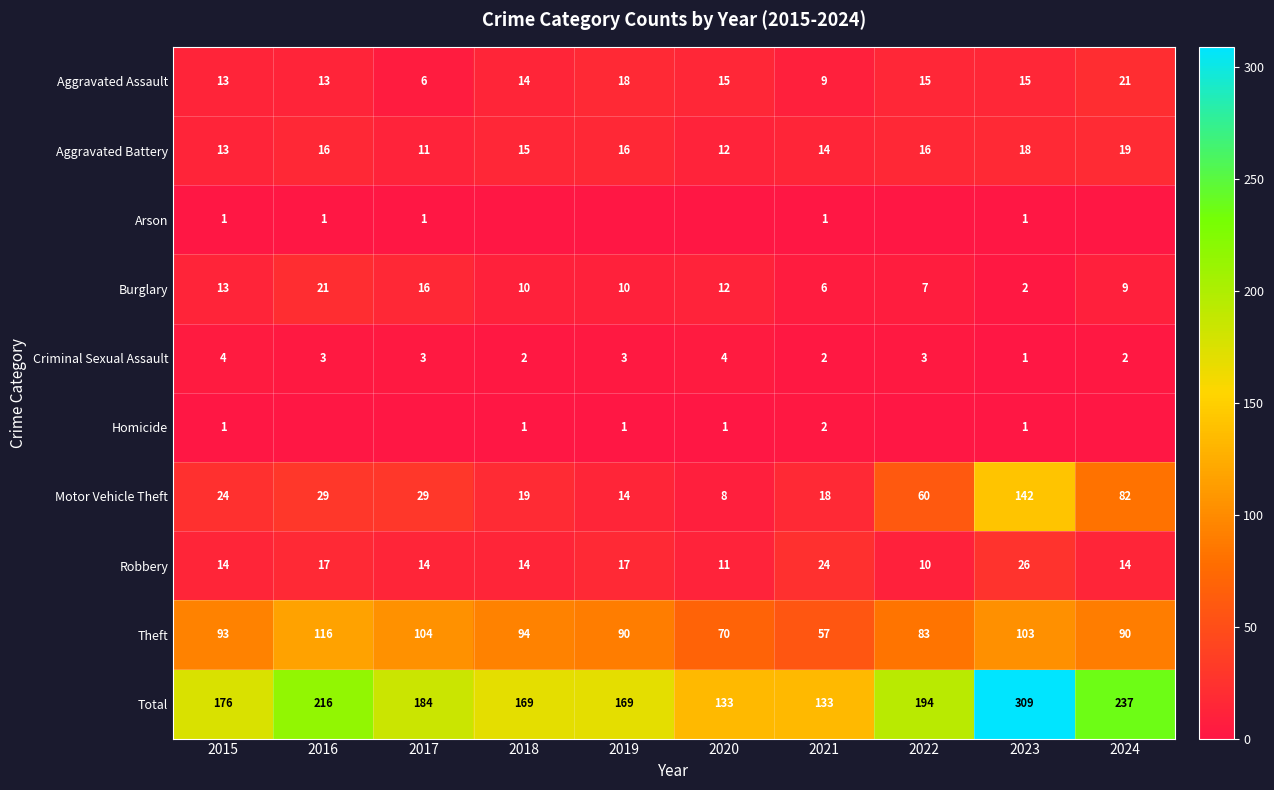

What is the spread (max minus min) of values at 2015?

175